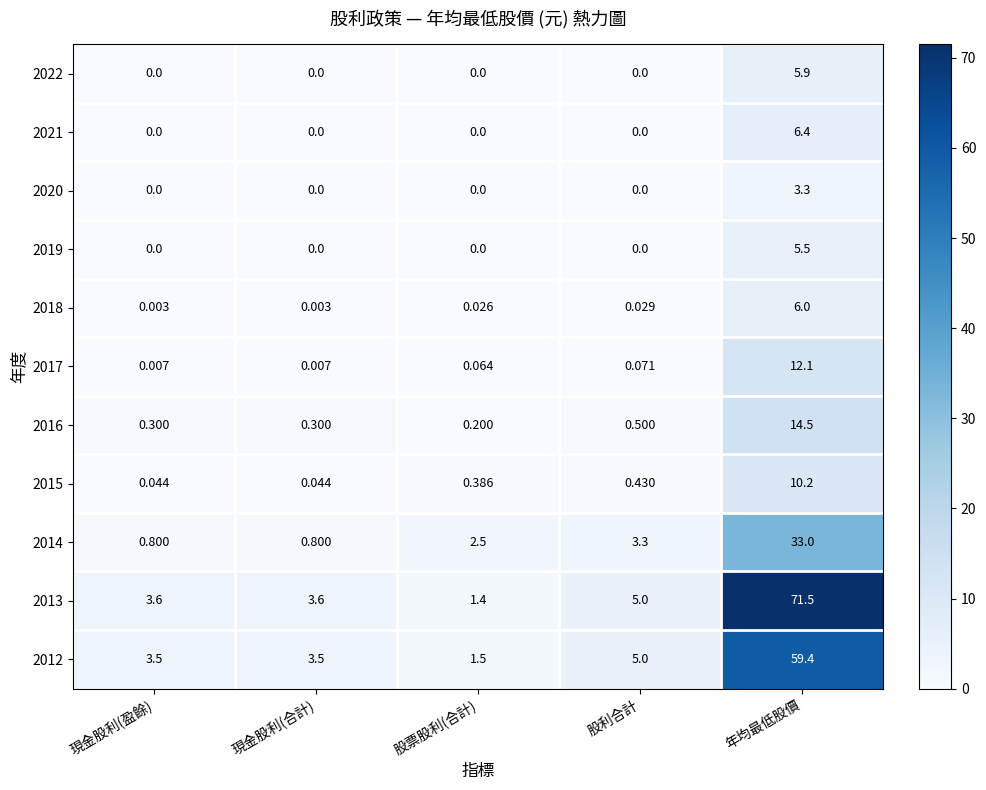

What is the total value across all series at 現金股利(盈餘)?

8.3